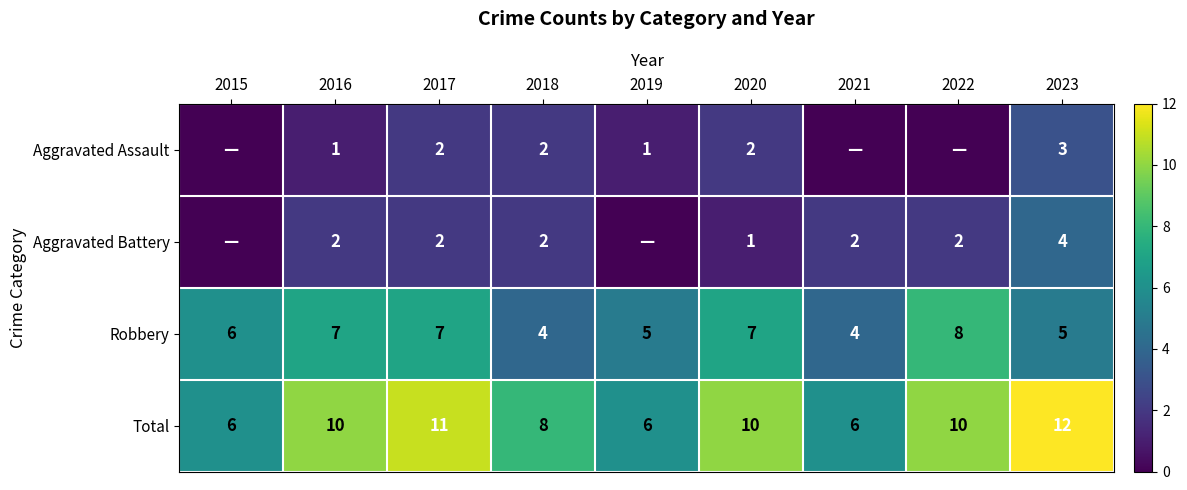

What is the maximum value shown in the chart?

12